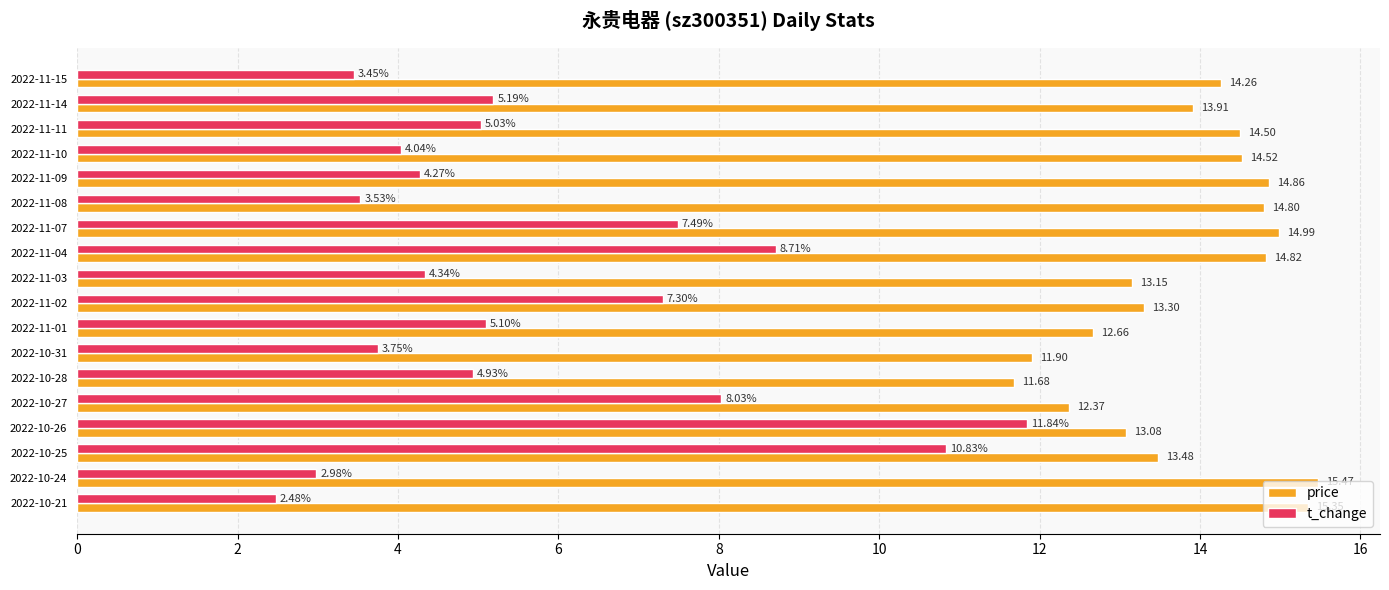

Between 2022-10-25 and 2022-10-24, which series saw the biggest shift?

t_change